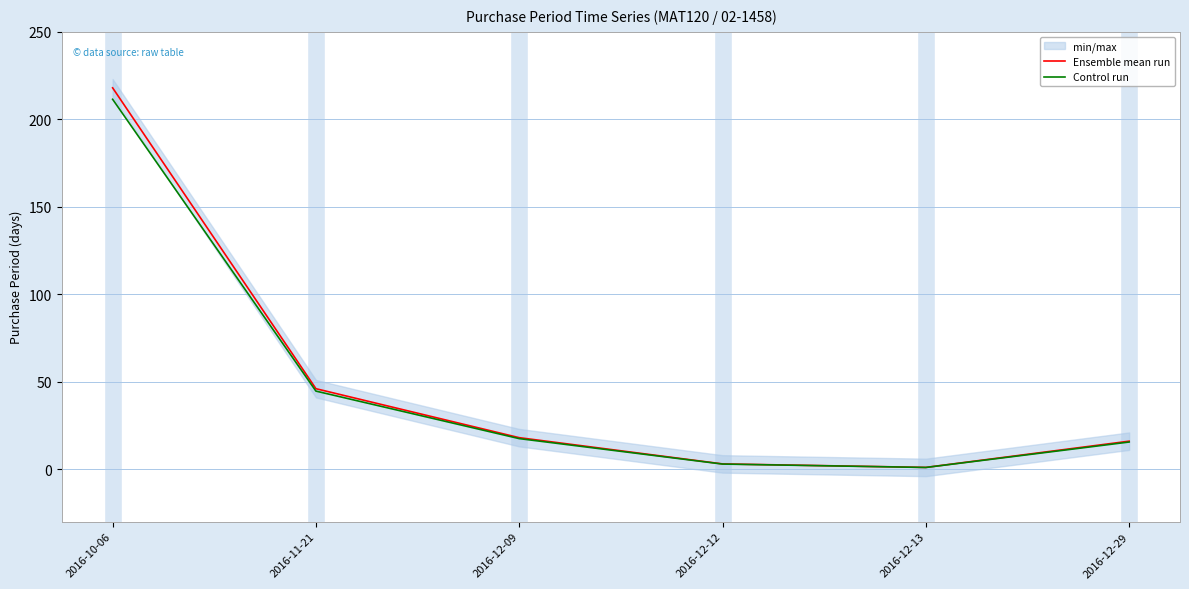

What position from the right is 2016-12-12?

3